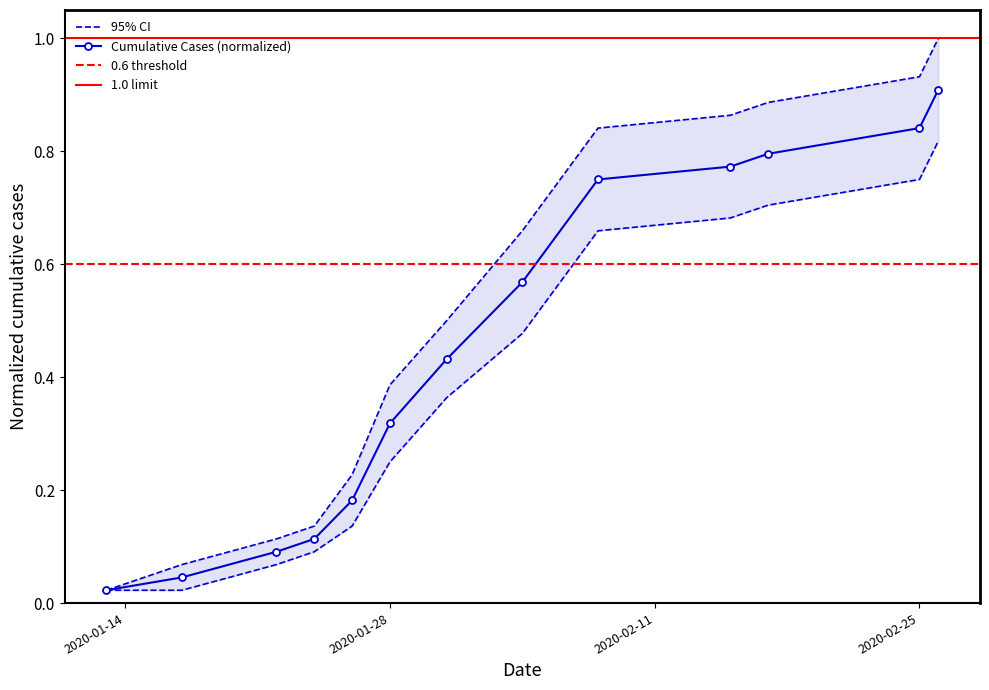

Is this an area chart (filled region under the line)?

No